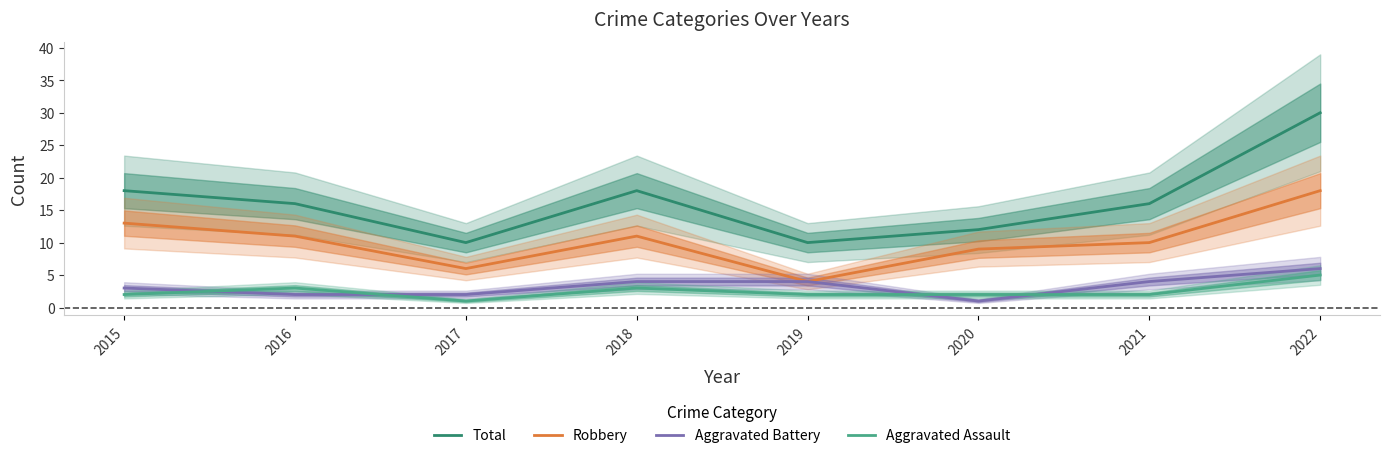

In Aggravated Assault, how many points are higher than both neighbors (excluding endpoints)?

2